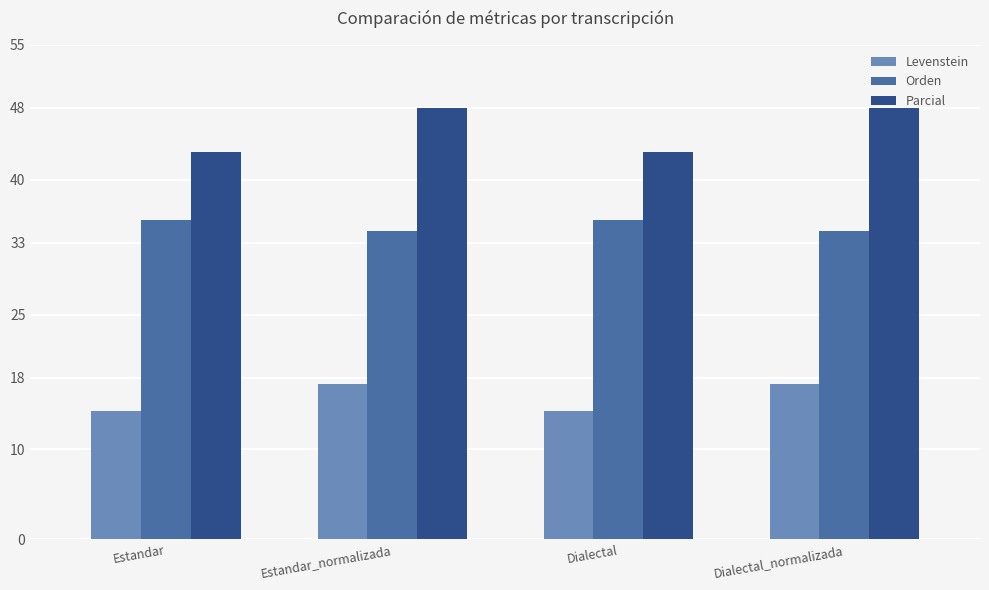

What is the total value across all series at Estandar_normalizada?

99.6